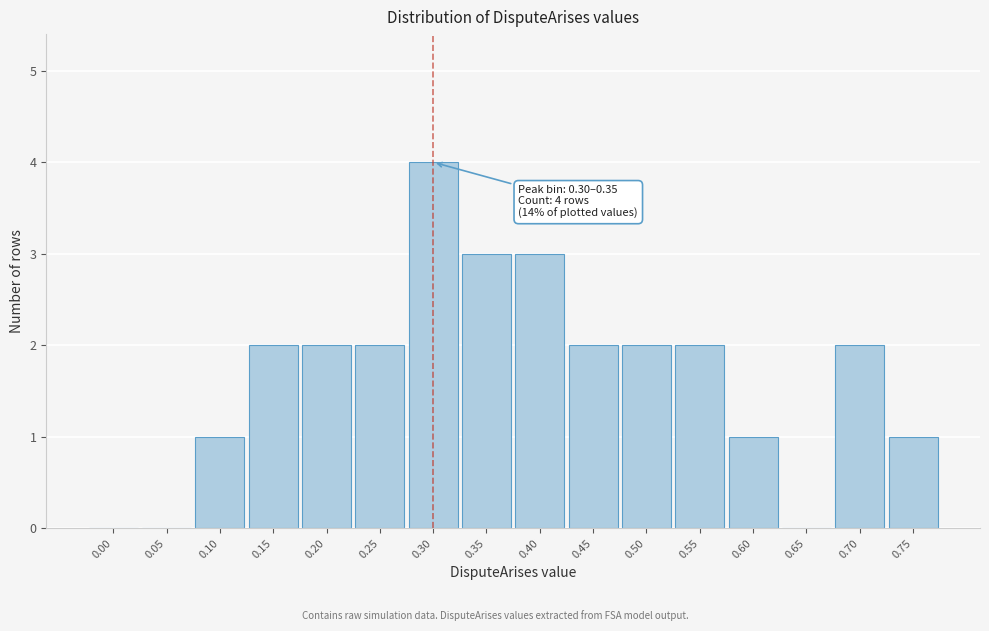

Reading left to right, transcribe all the data shown in this chart.

0.00=0	0.05=0	0.10=1	0.15=2	0.20=2	0.25=2	0.30=4	0.35=3	0.40=3	0.45=2	0.50=2	0.55=2	0.60=1	0.65=0	0.70=2	0.75=1